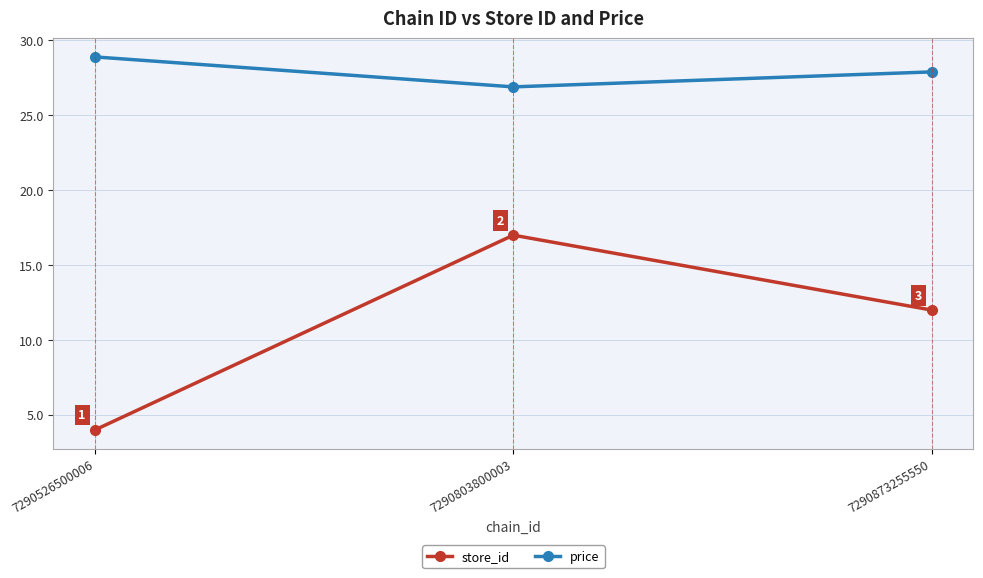

How many lines are shown in the chart?

2